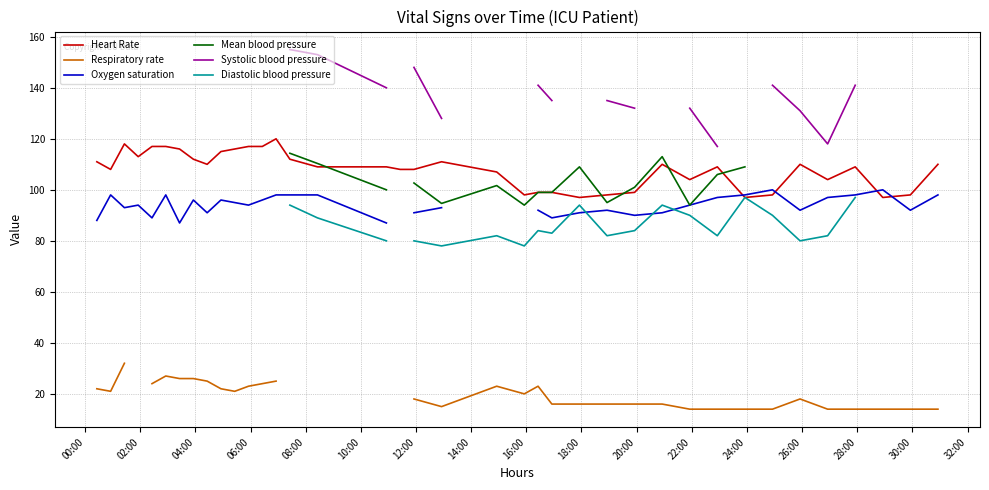

How many data points in Systolic blood pressure are above 132?

12